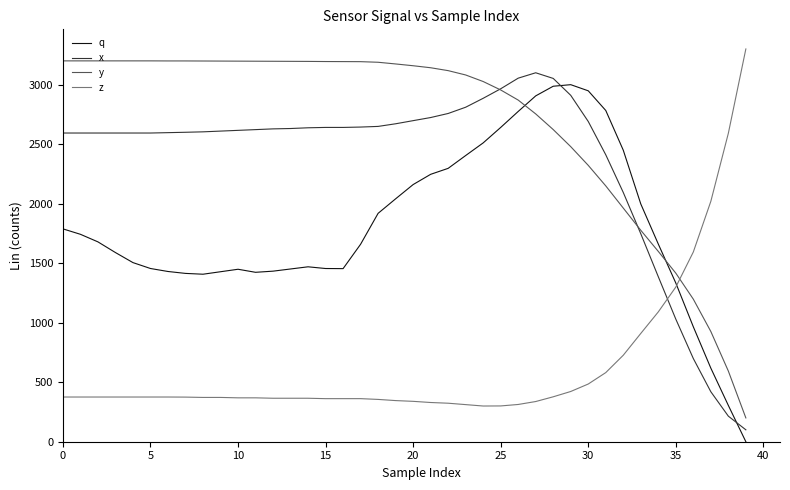

Which series has the largest total across all categories?

y